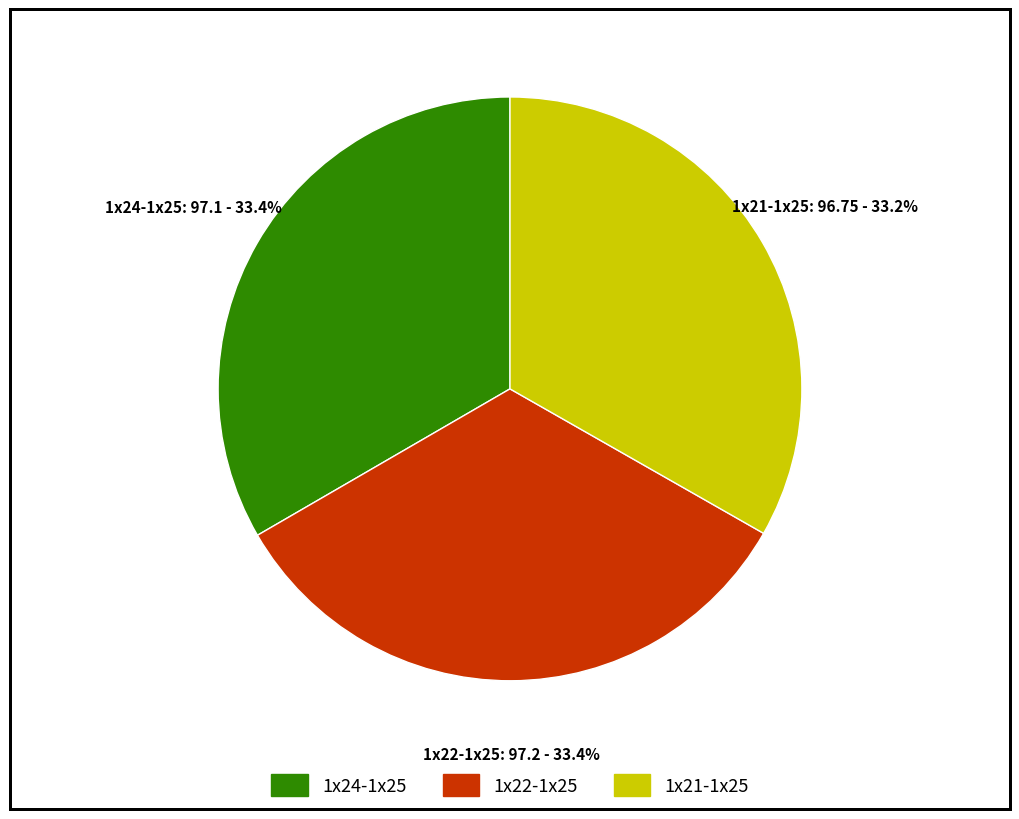

Is 1x22-1x25 the majority of the pie?

No